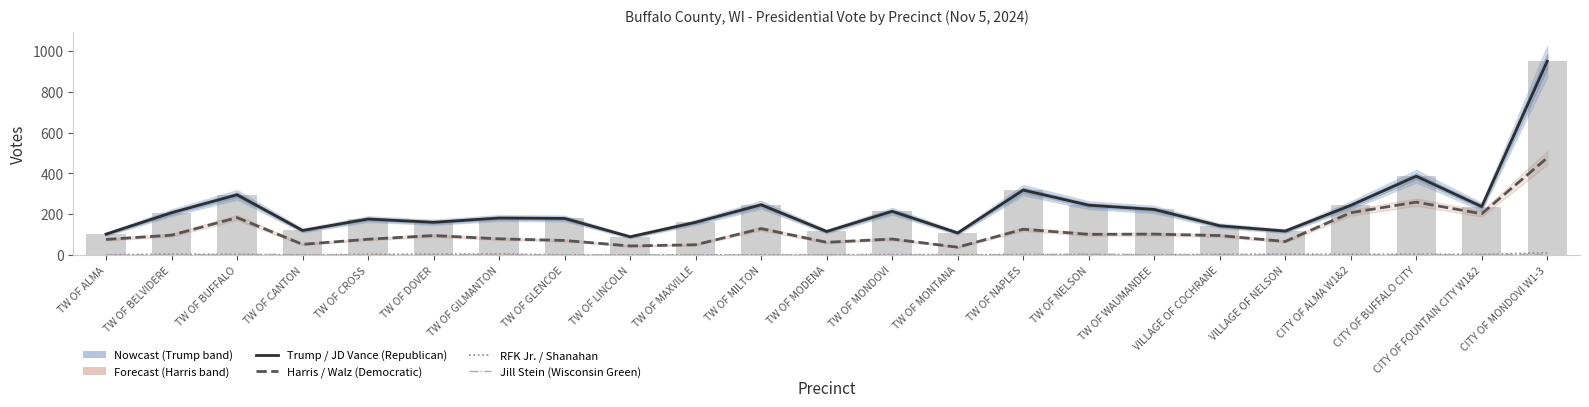

What is the label of the 18th bar from the right?

TW OF DOVER